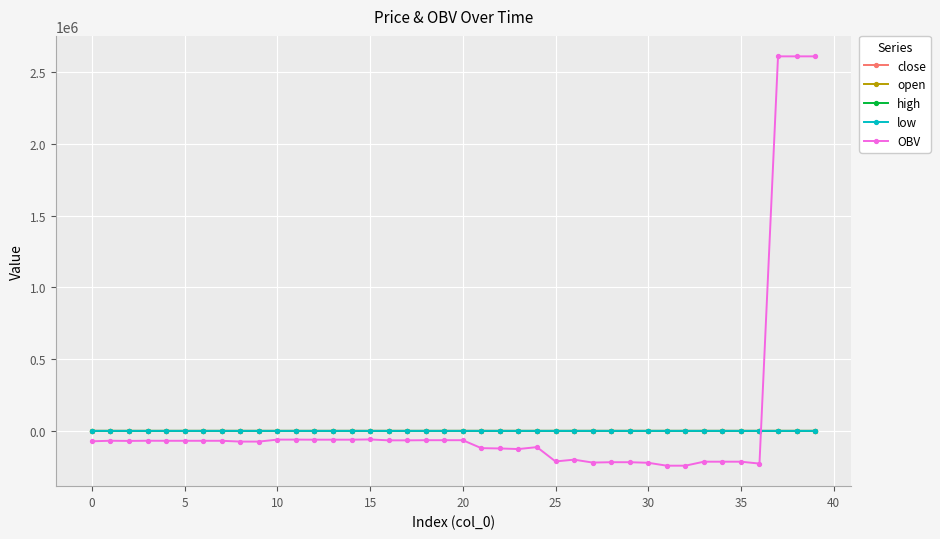

What is the smallest value displayed?

-242549.3